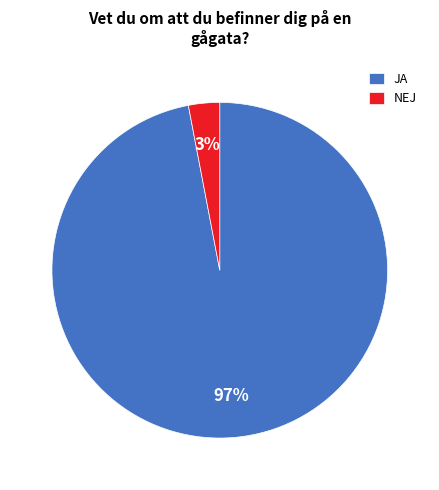

How many slices are in this pie chart?

2